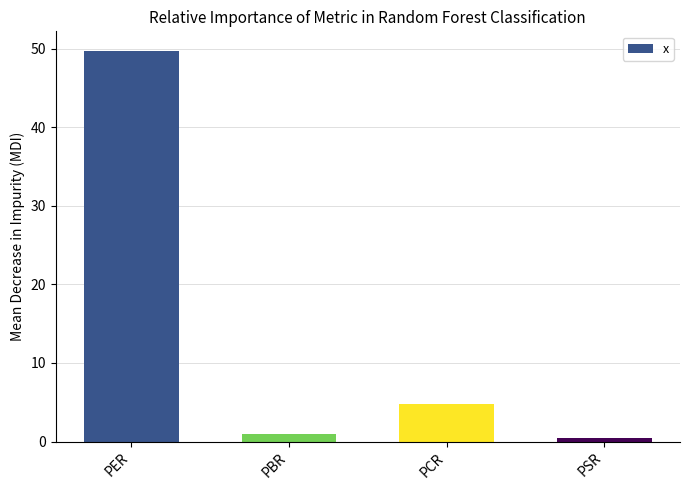

The chart shows a value of 4.8 at PCR. True or false?

True